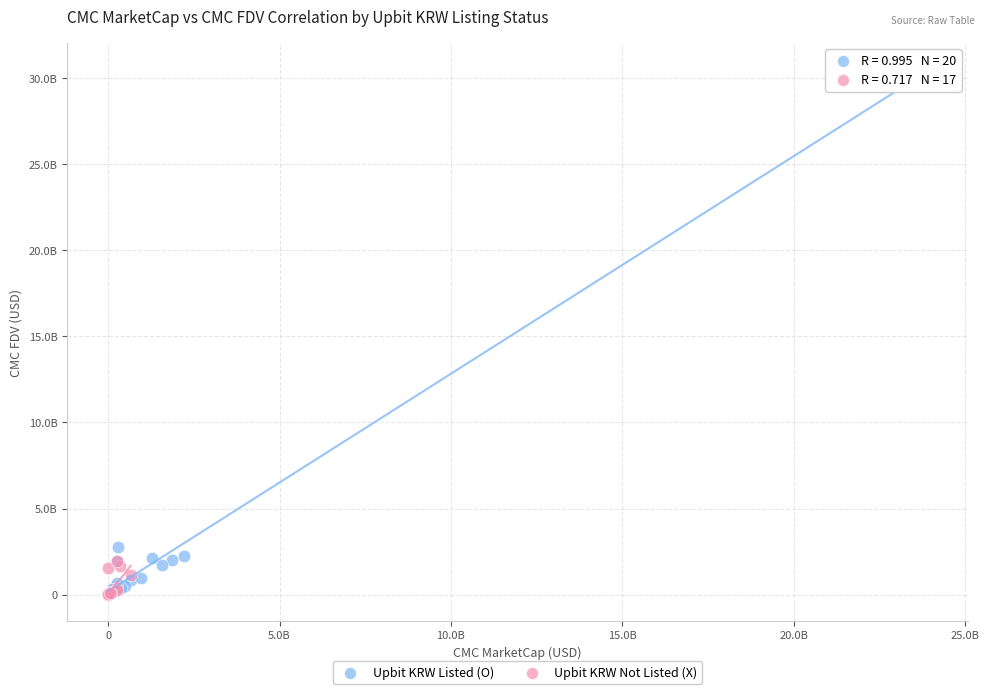

Which series has the widest spread of Y values?

Upbit KRW Listed (O)